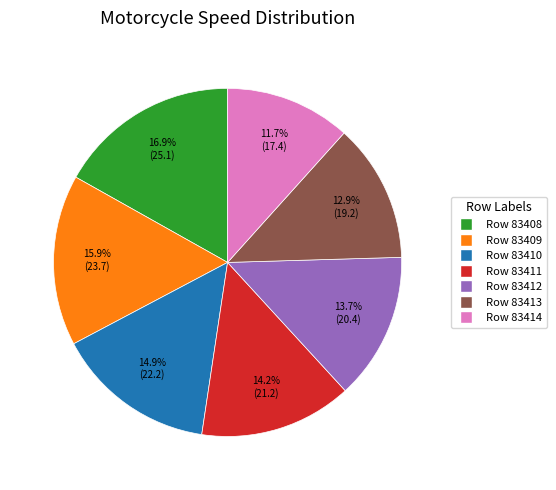

True or false: Row 83409 accounts for 22% of the total.

False